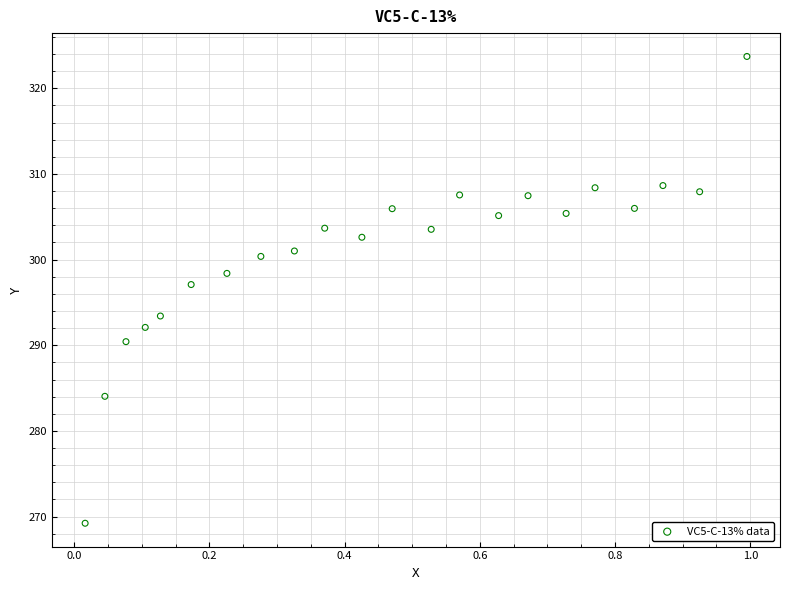

What Y value in the scatter plot is closest to 296?

297.1